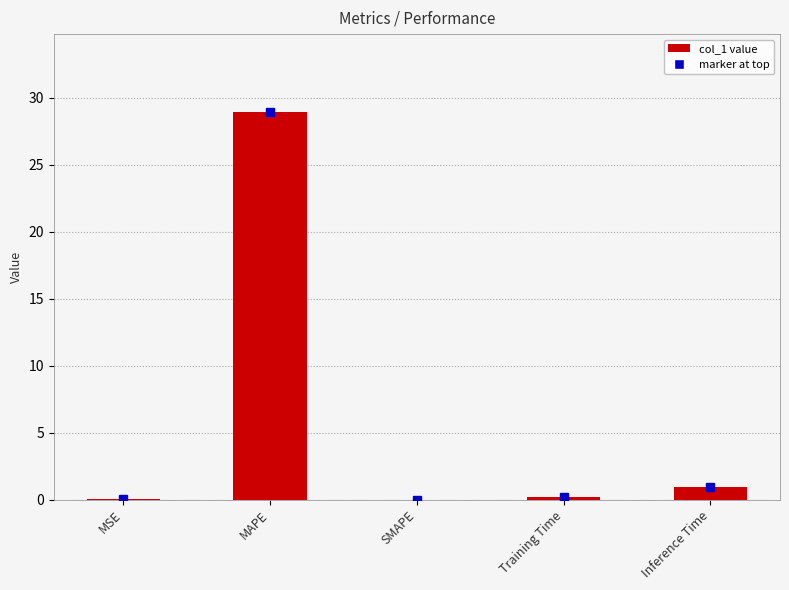

What is the sum of all values?

30.1